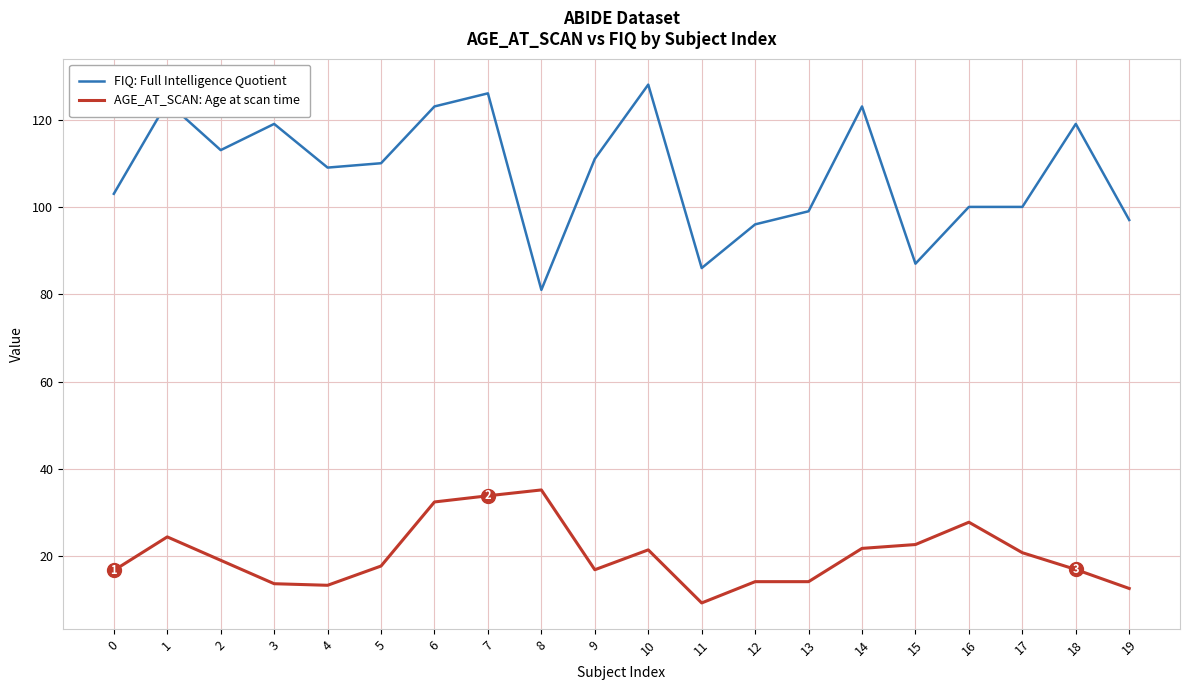

Is it true that FIQ: Full Intelligence Quotient equals 128.0 at 10?

True